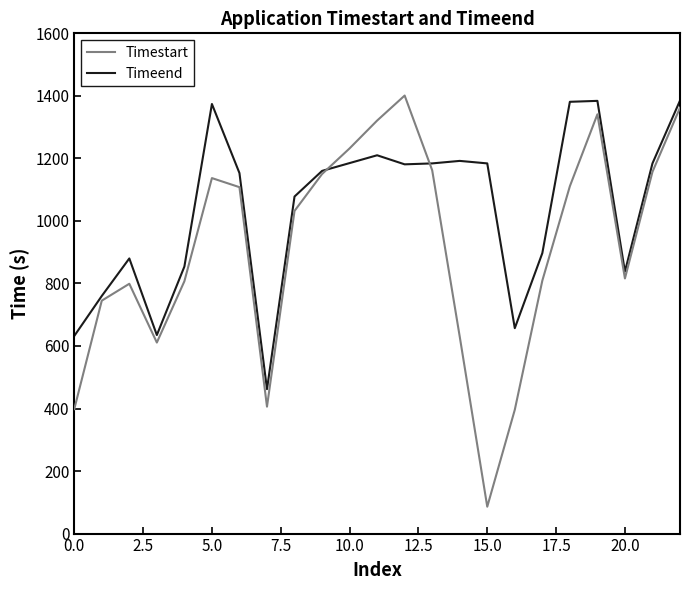

Which series has the largest range (max minus min)?

Timestart